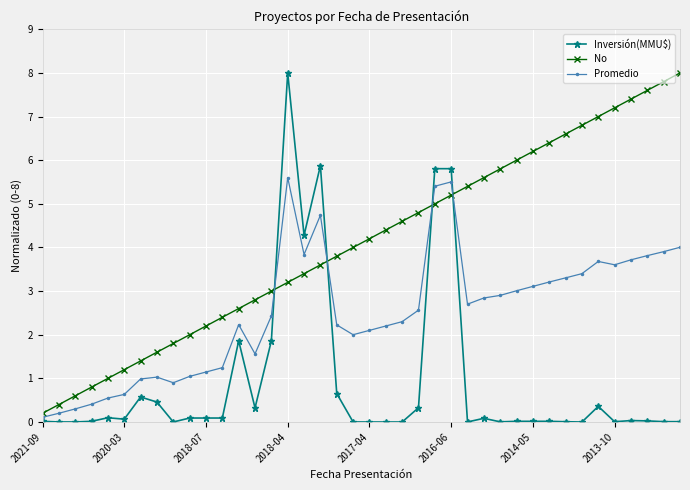

How many intersections are there between Inversión(MMU$) and No?

4